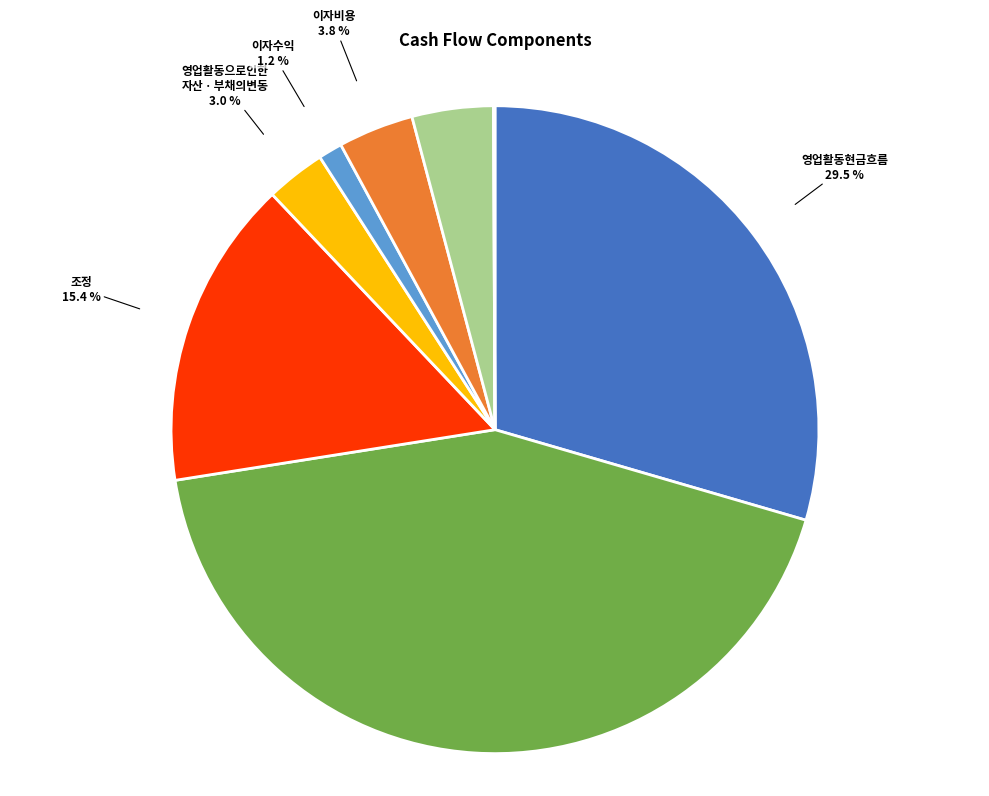

Is there a majority slice in this chart?

No